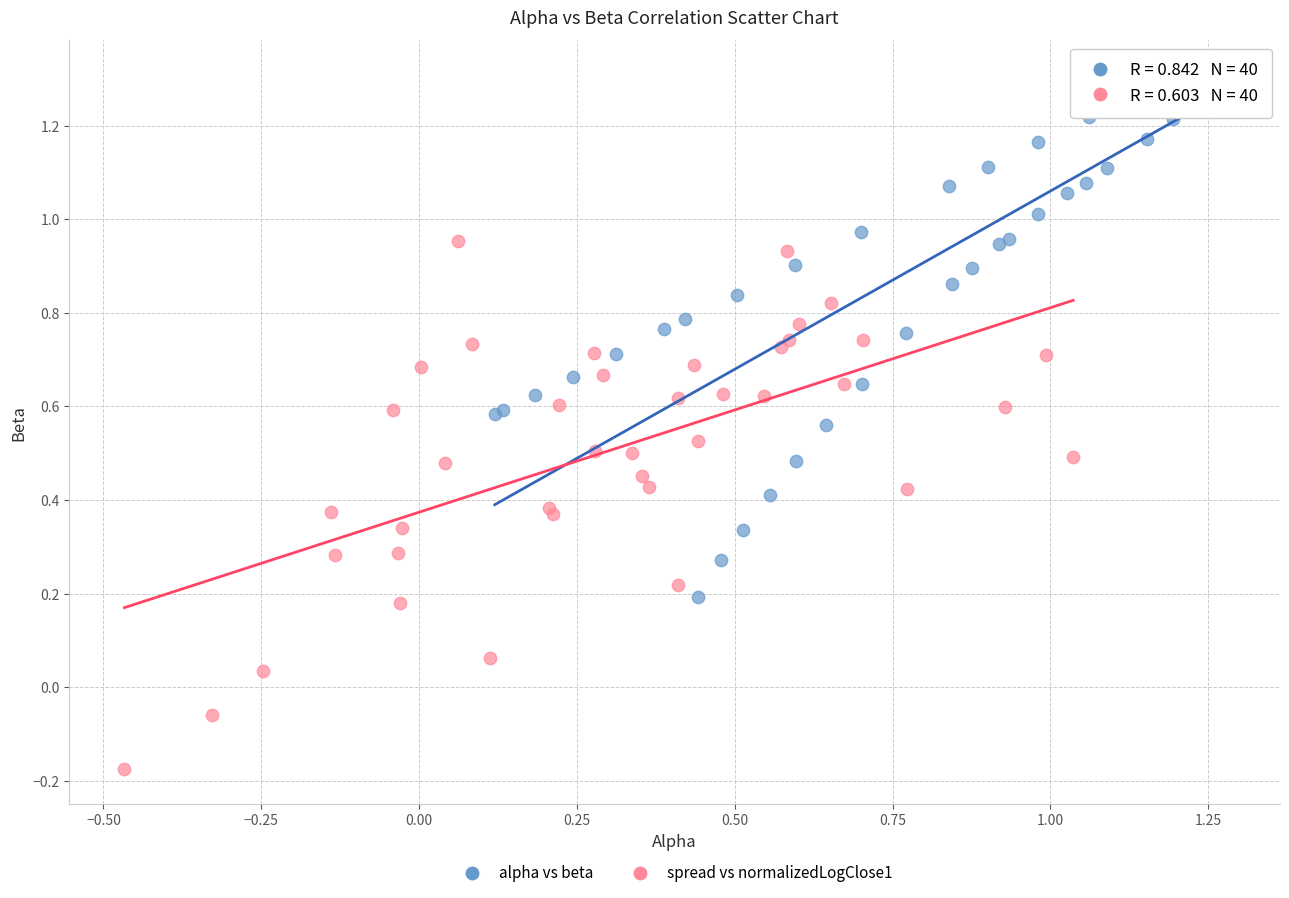

Which series reaches the maximum Y coordinate?

alpha vs beta